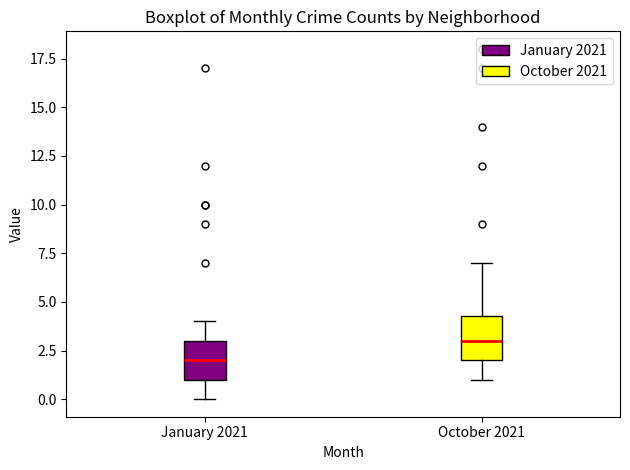

Reading left to right, read every box against the y-axis: the position of its median line, the range the box covers, and the ends of its whiskers. The values are not printed on the chart, so give them approximately, as read against the axis.

January 2021: median 2.0, box 1.0 to 3.0, whiskers 0.0 to 4.0
October 2021: median 3.0, box 2.0 to 4.5, whiskers 1.0 to 7.0